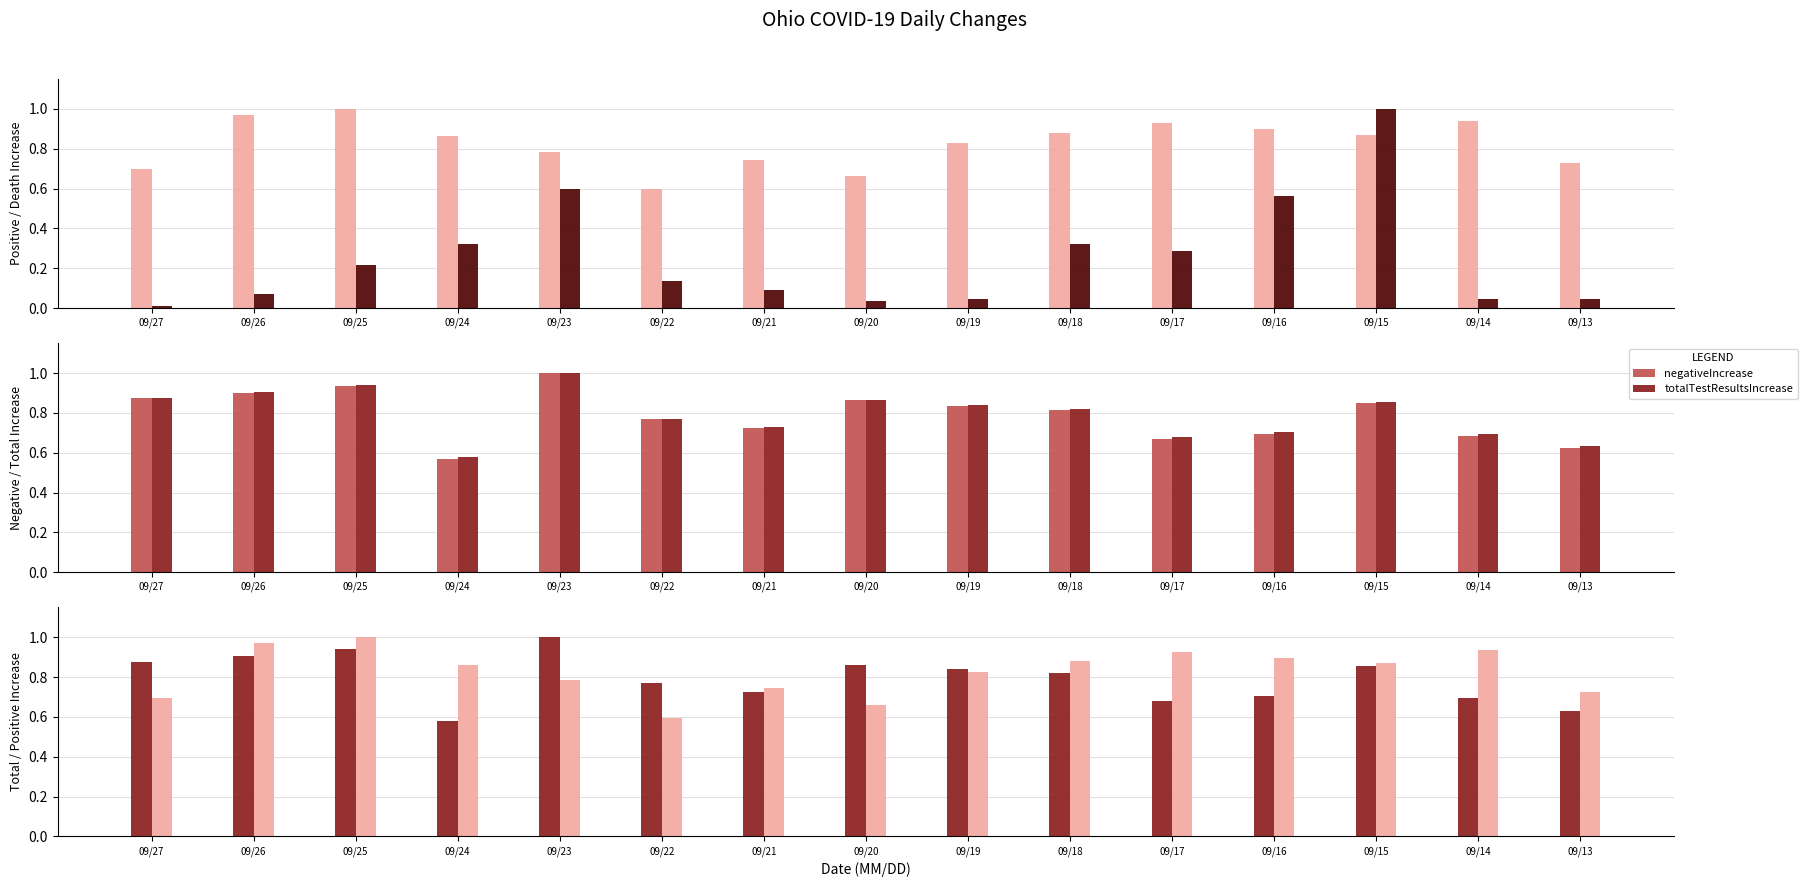

The value of deathIncrease at 09/18 is 0.3. True or false?

True